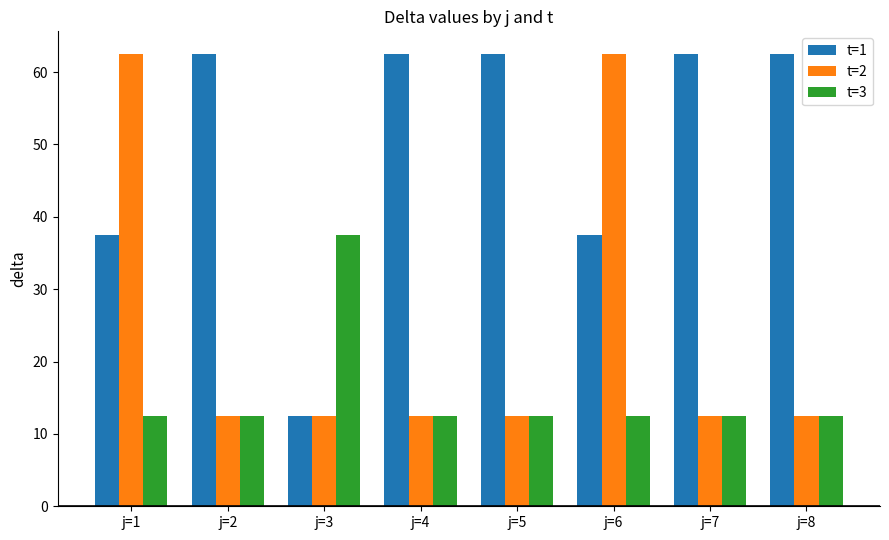

What is the difference between the highest and lowest values at j=1?

50.0